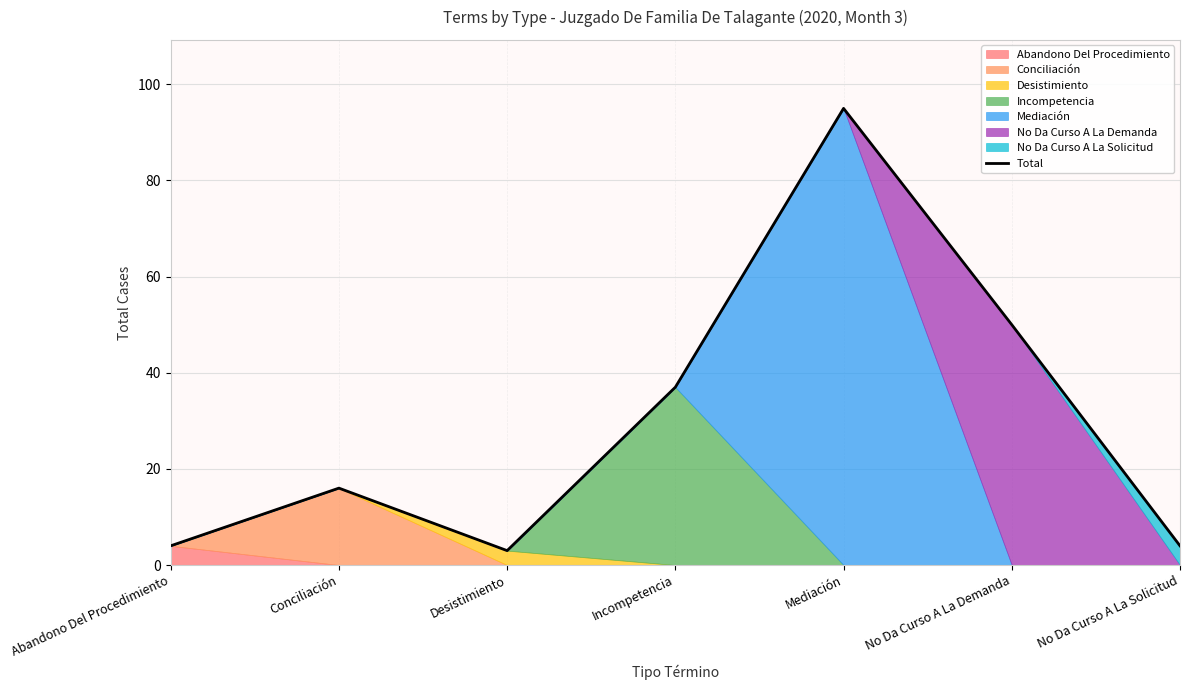

What is the difference between the values at Desistimiento and Abandono Del Procedimiento?

1